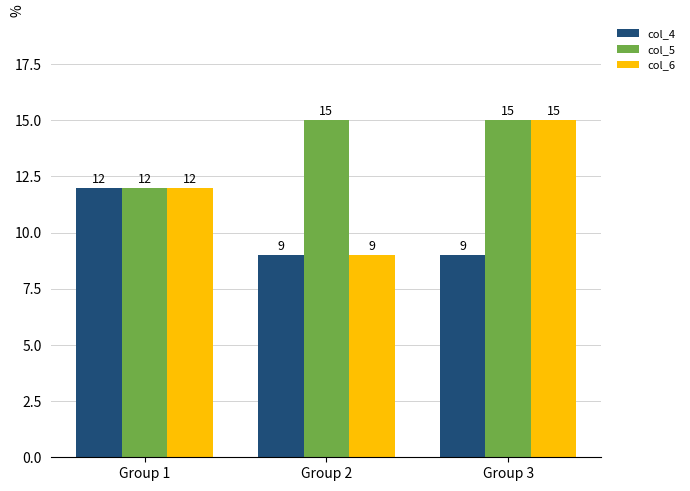

What is the total value across all series at Group 1?

36